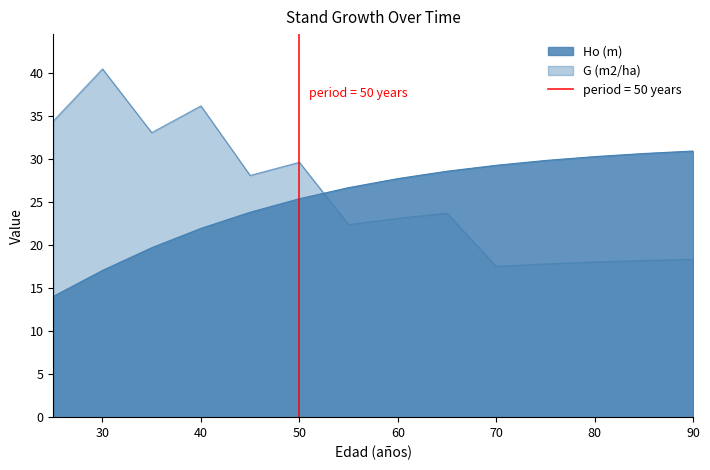

Is it true that Ho (m) equals 30.7 at 85?

True